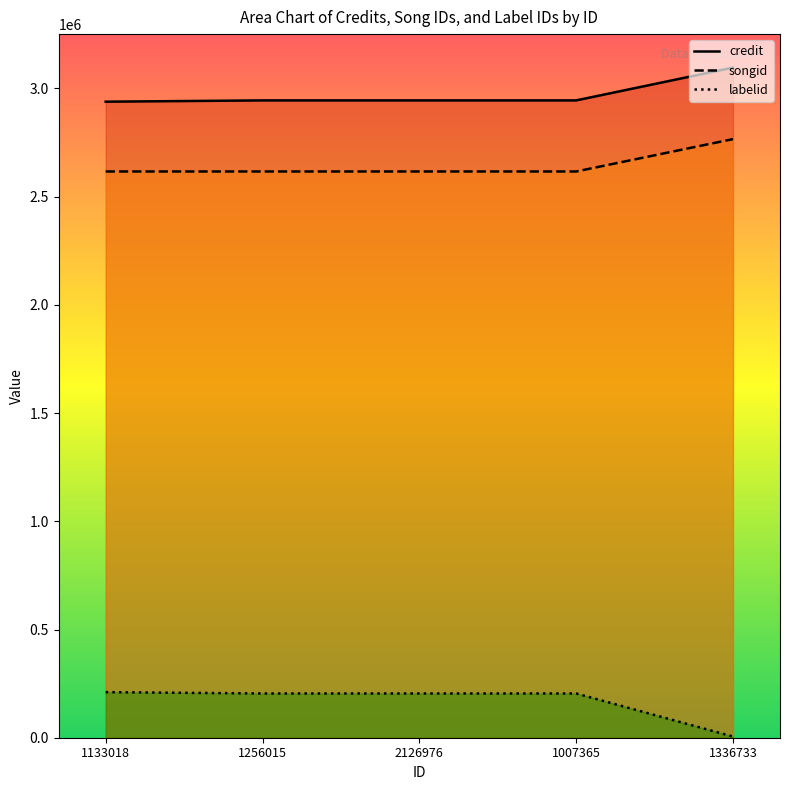

At which category is the sum across all series the highest?

1336733